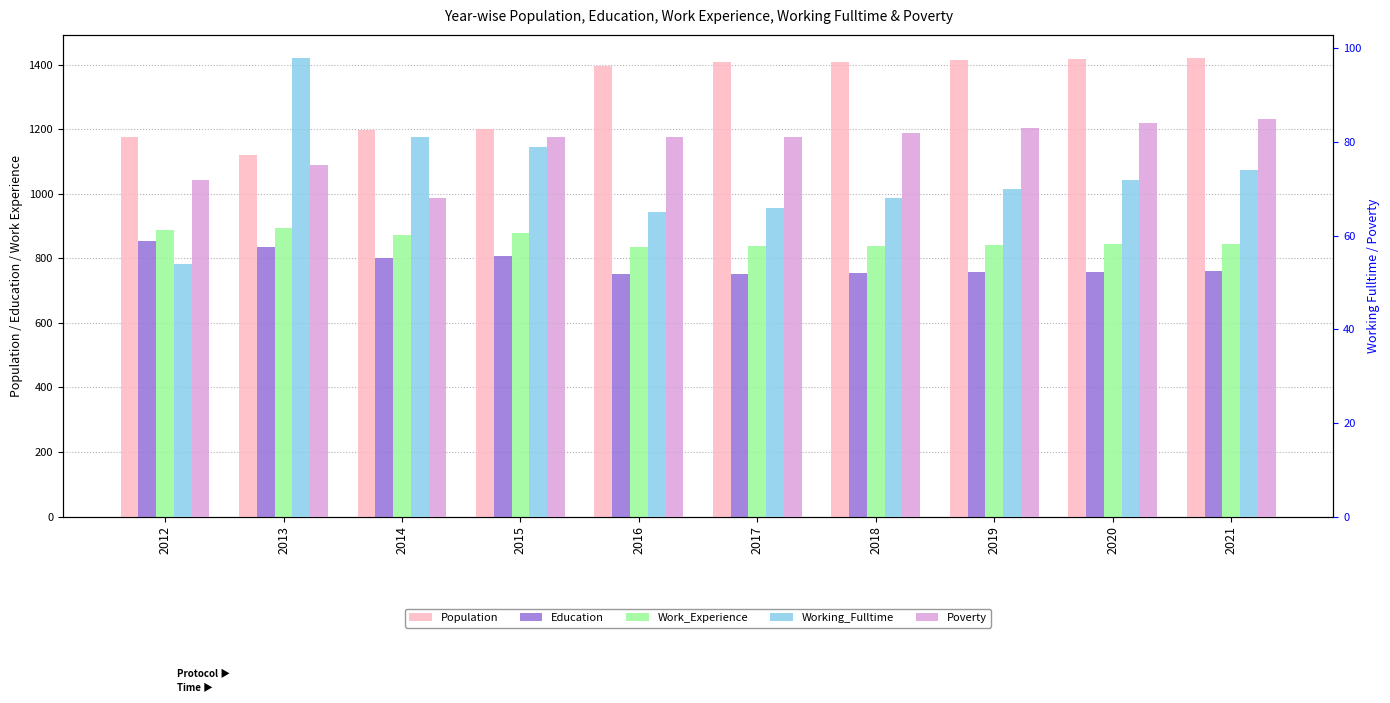

At 2015, list the series in order from largest to smallest.

Population, Work_Experience, Education, Poverty, Working_Fulltime